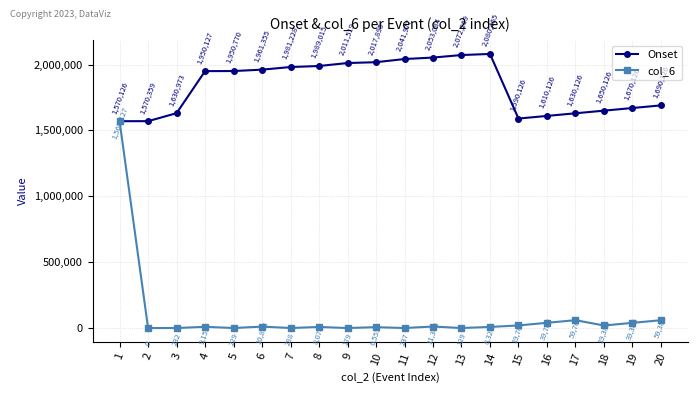

True or false: Onset and col_6 intersect in this chart.

False